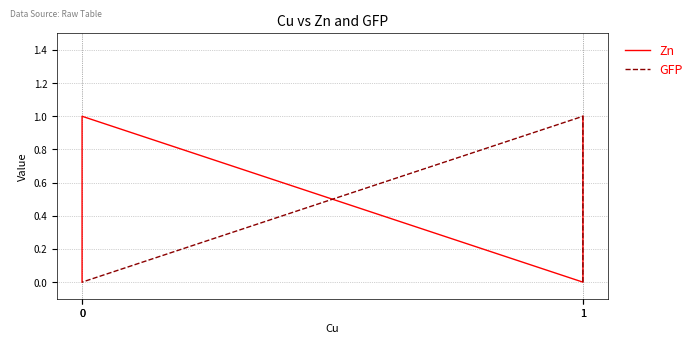

True or false: GFP and Zn cross at least once.

True